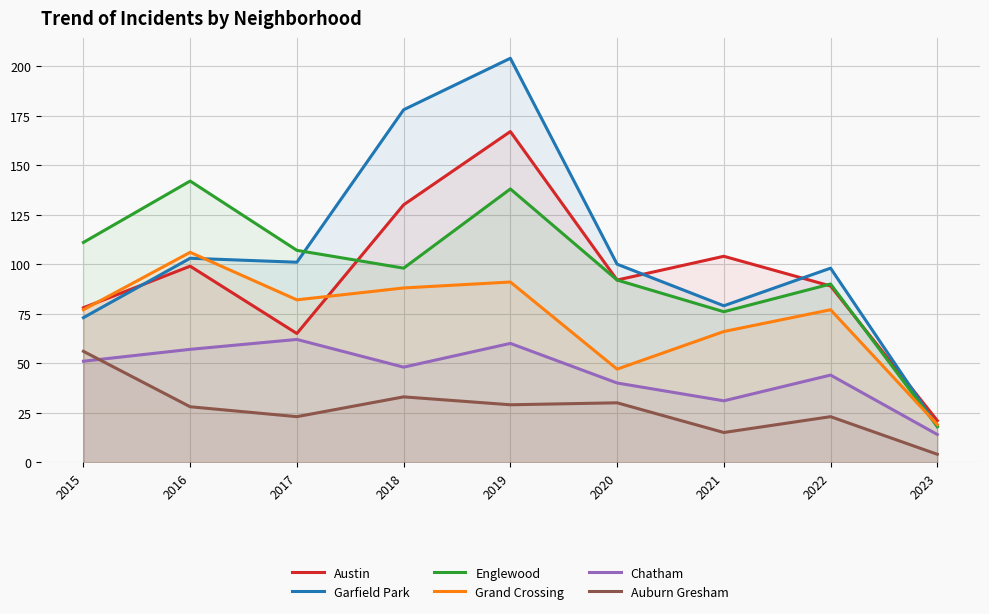

At 2022, list the series in order from smallest to largest.

Auburn Gresham, Chatham, Grand Crossing, Austin, Englewood, Garfield Park